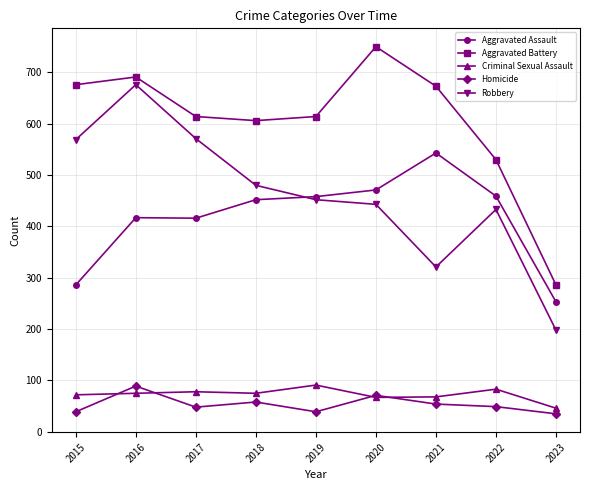

Rank the series at 2015 from lowest to highest value.

Homicide, Criminal Sexual Assault, Aggravated Assault, Robbery, Aggravated Battery